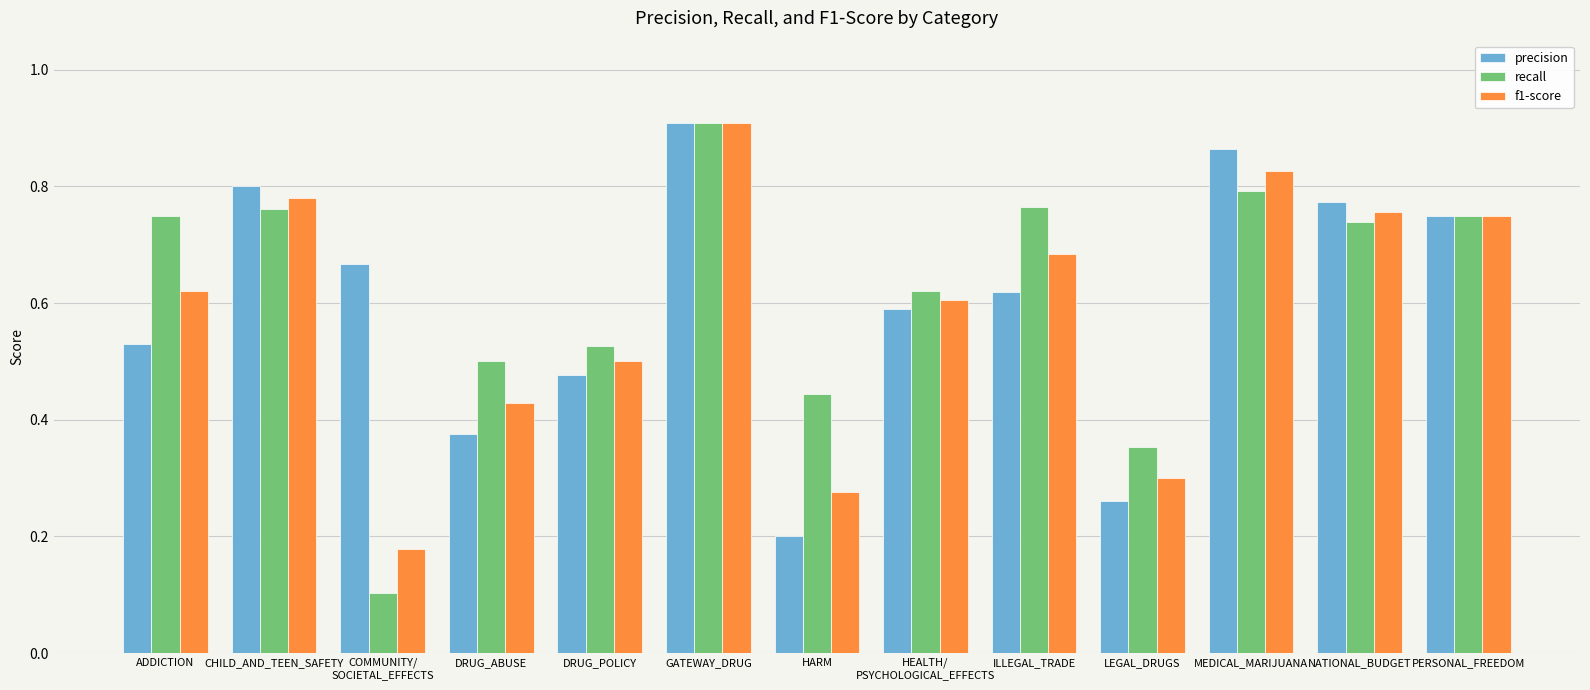

What is the label of the 3rd bar from the left?

COMMUNITY/
SOCIETAL_EFFECTS